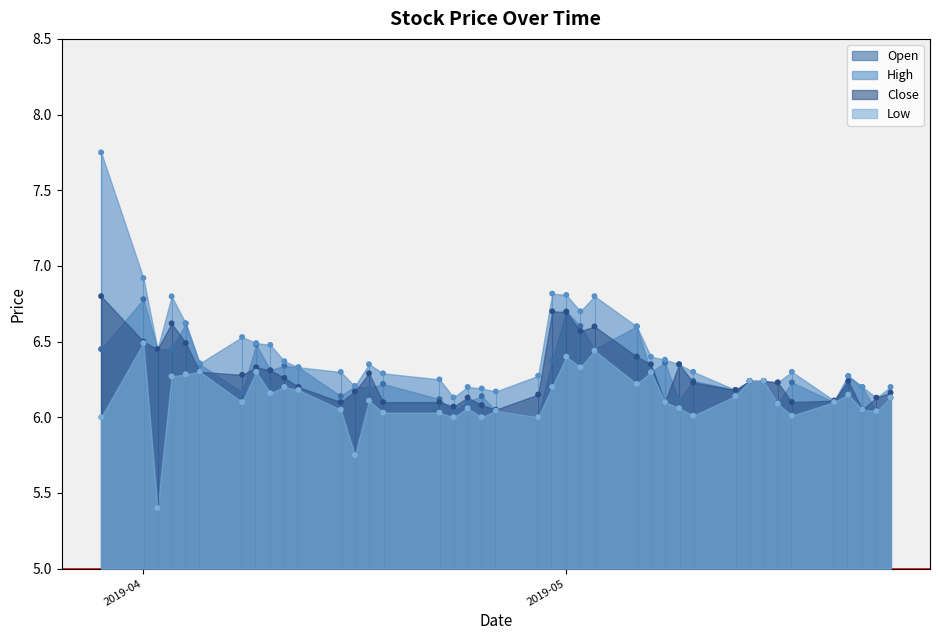

What is the total value across all series at 2019-05-15?

25.0